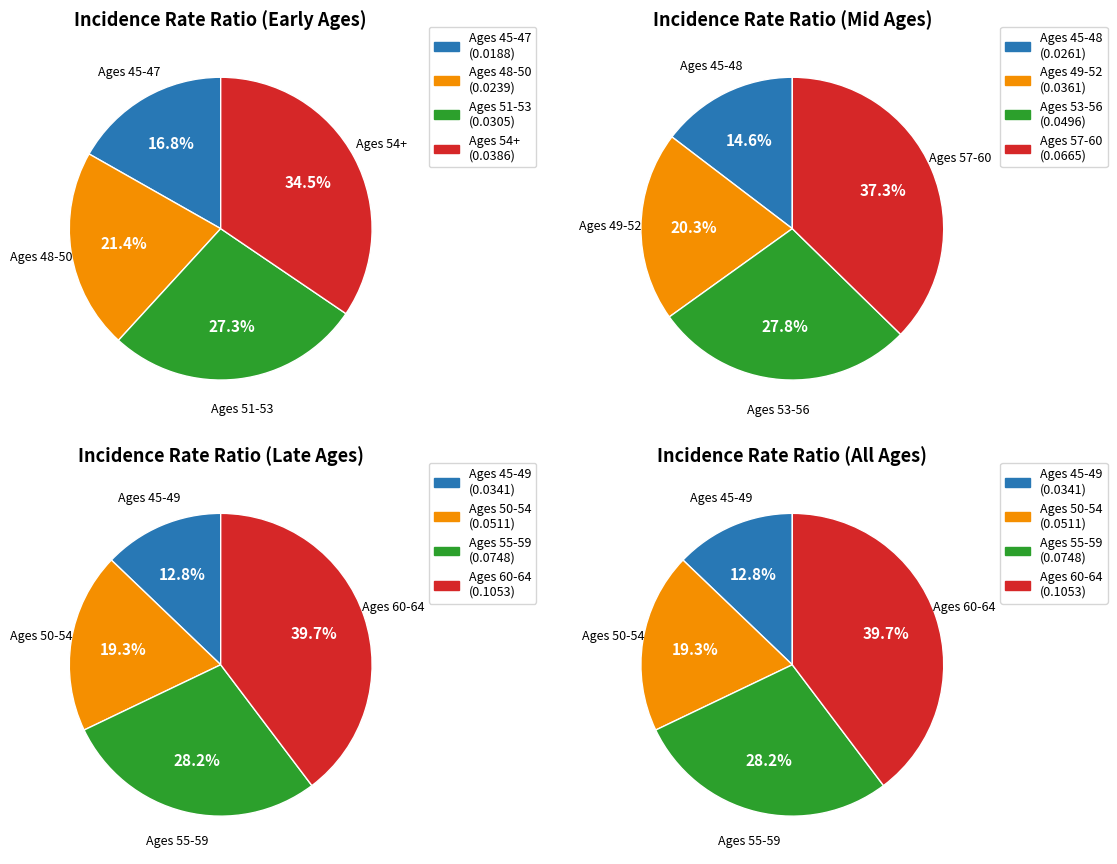

Is there any slice that represents more than half of the pie?

No